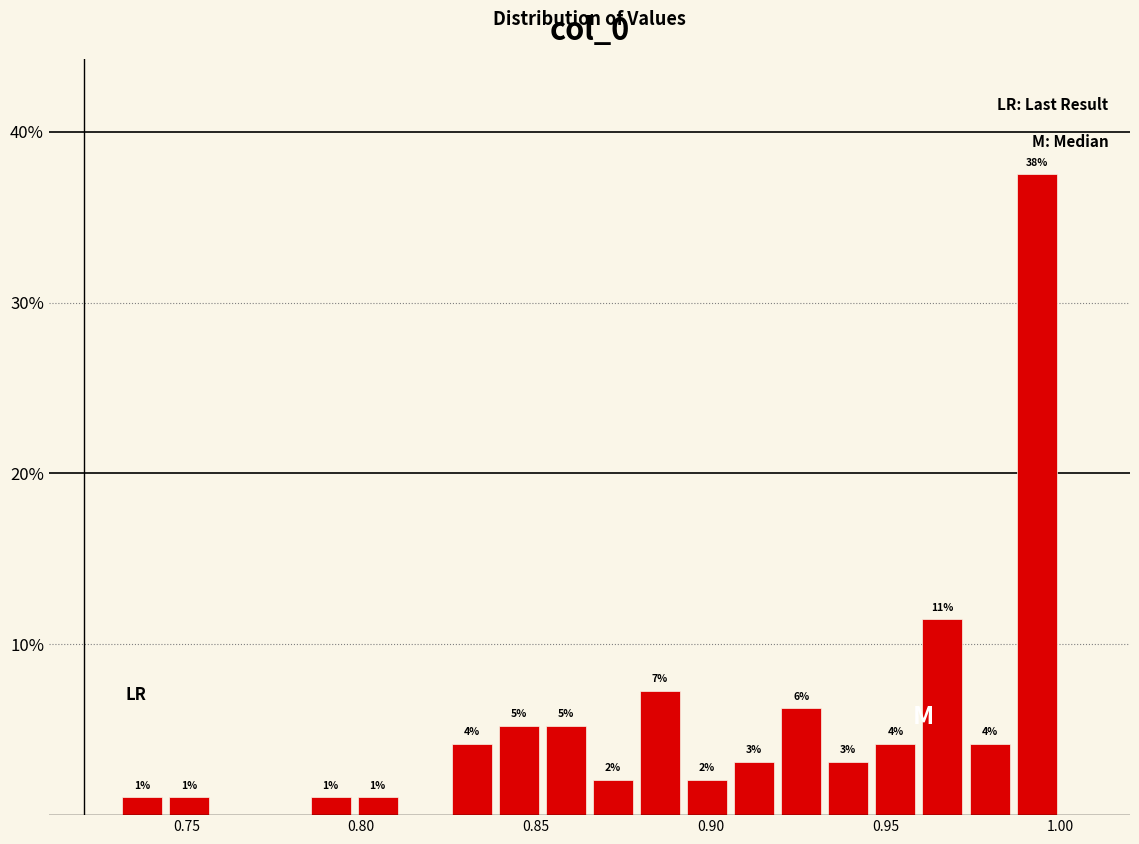

Read against the x-axis, roughly where is the centre of the tallest bar?

0.995